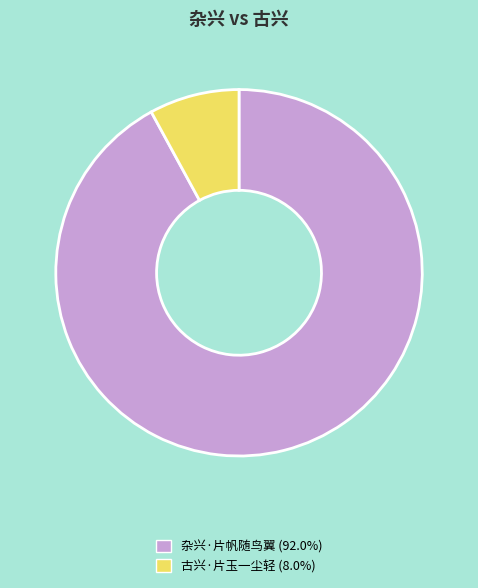

Combined, do 杂兴·片帆随鸟翼 (92.0%) and 古兴·片玉一尘轻 (8.0%) account for over 50%?

Yes